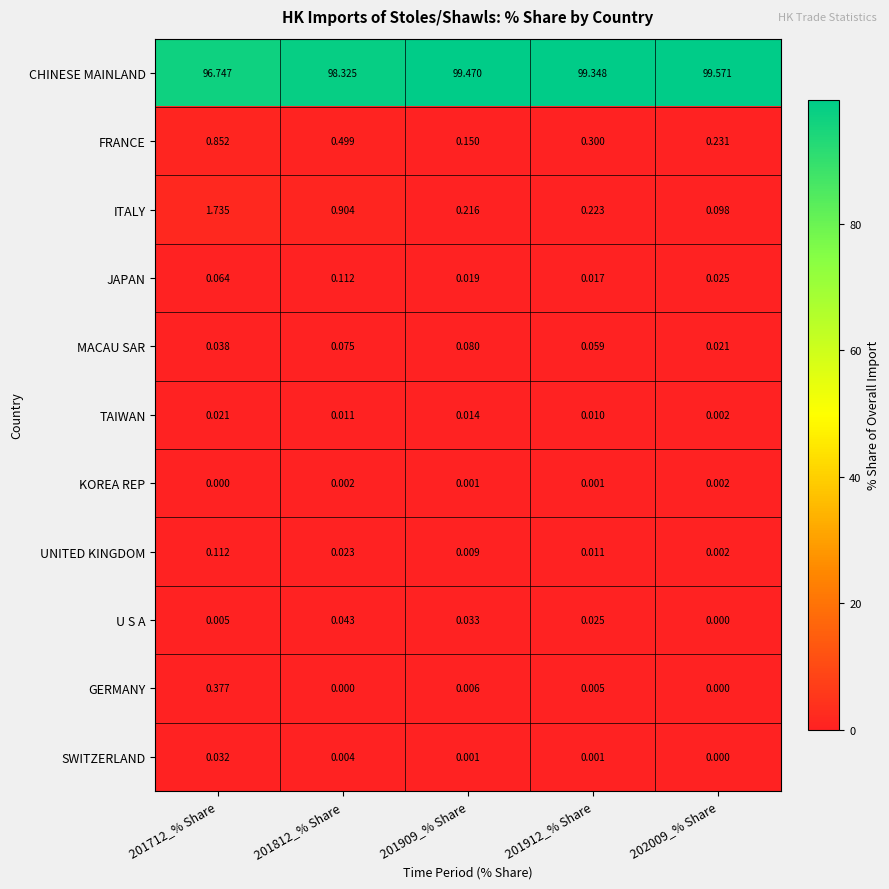

Which series has the largest range (max minus min)?

CHINESE MAINLAND